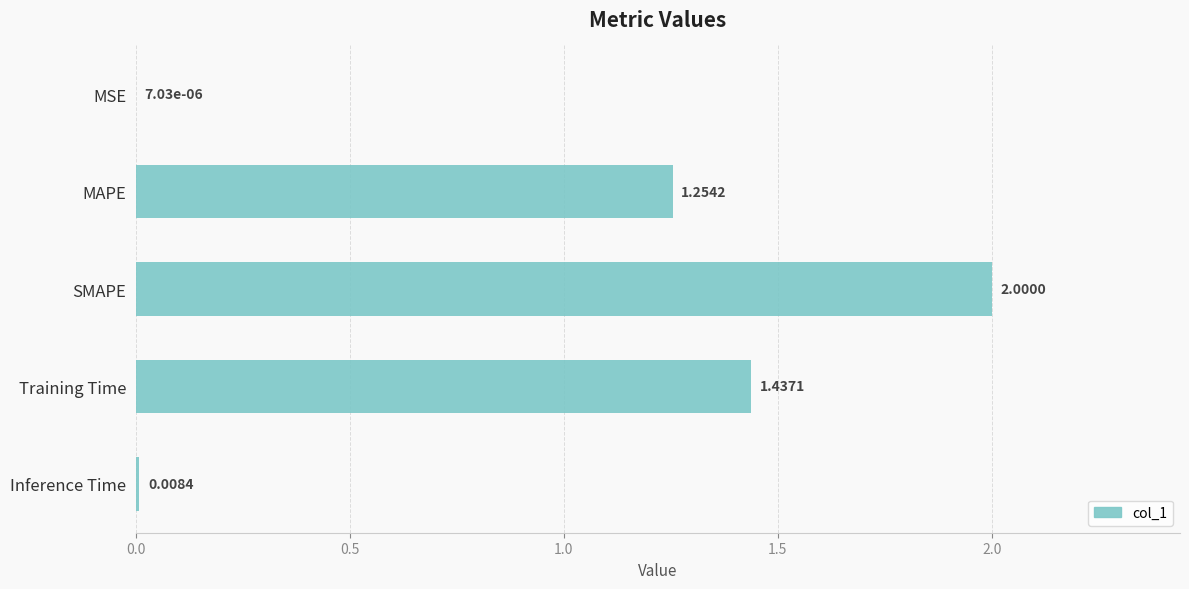

Where is the data nearest to the value 1?

MAPE